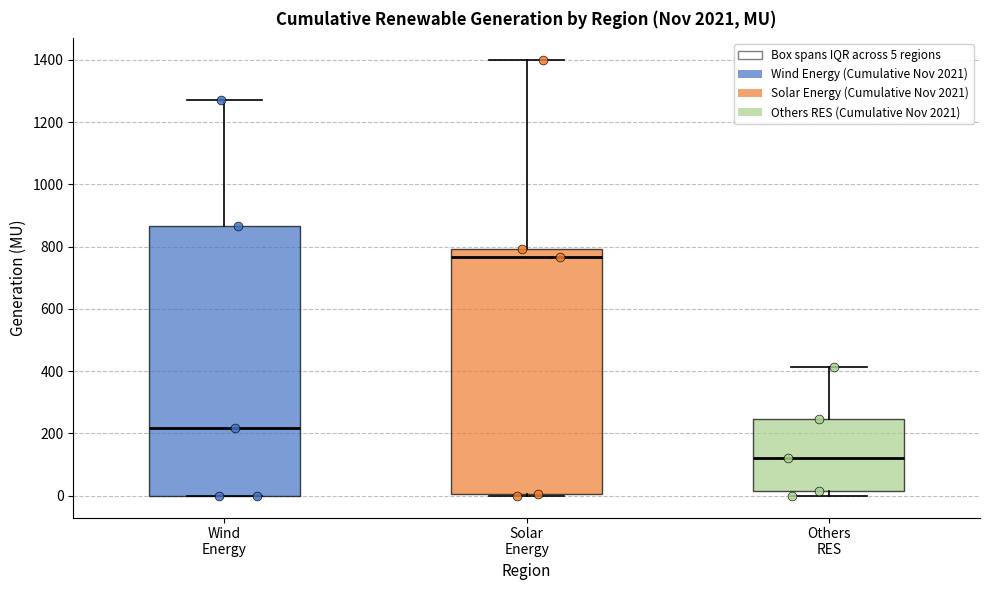

Reading left to right, transcribe this box plot: for each box, give where its median line is, the range the box spans, and where its two whiskers end, as read against the y-axis. The values are not printed on the chart, so give them approximately, as read against the axis.

Wind Energy: median 220, box 0 to 860, whiskers 0 to 1280
Solar Energy: median 760, box 0 to 800, whiskers 0 to 1400
Others RES: median 120, box 20 to 240, whiskers 0 to 420